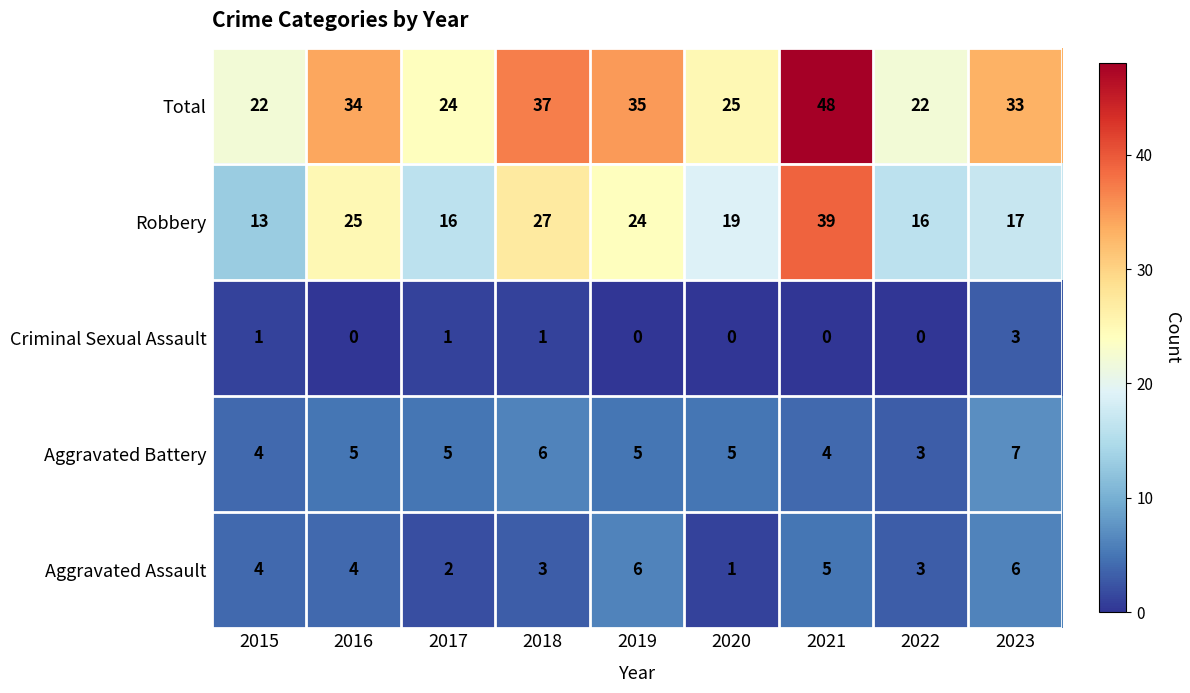

What is the total value across all series at 2015?

44